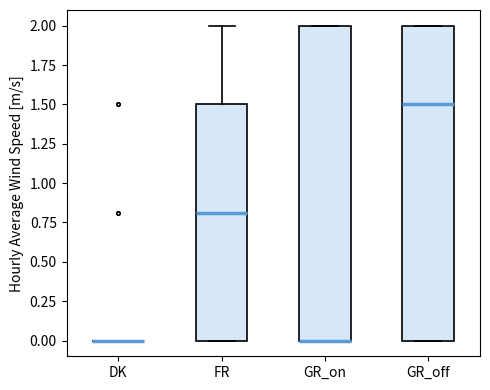

Where is the upper edge of the box for GR_on on the y-axis? The values are not printed on the chart, so give them approximately, as read against the axis.

2.0